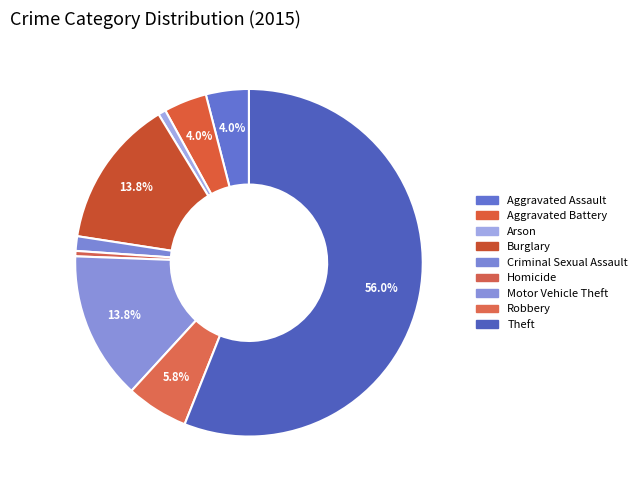

Is it true that Burglary is 20% of the pie?

False